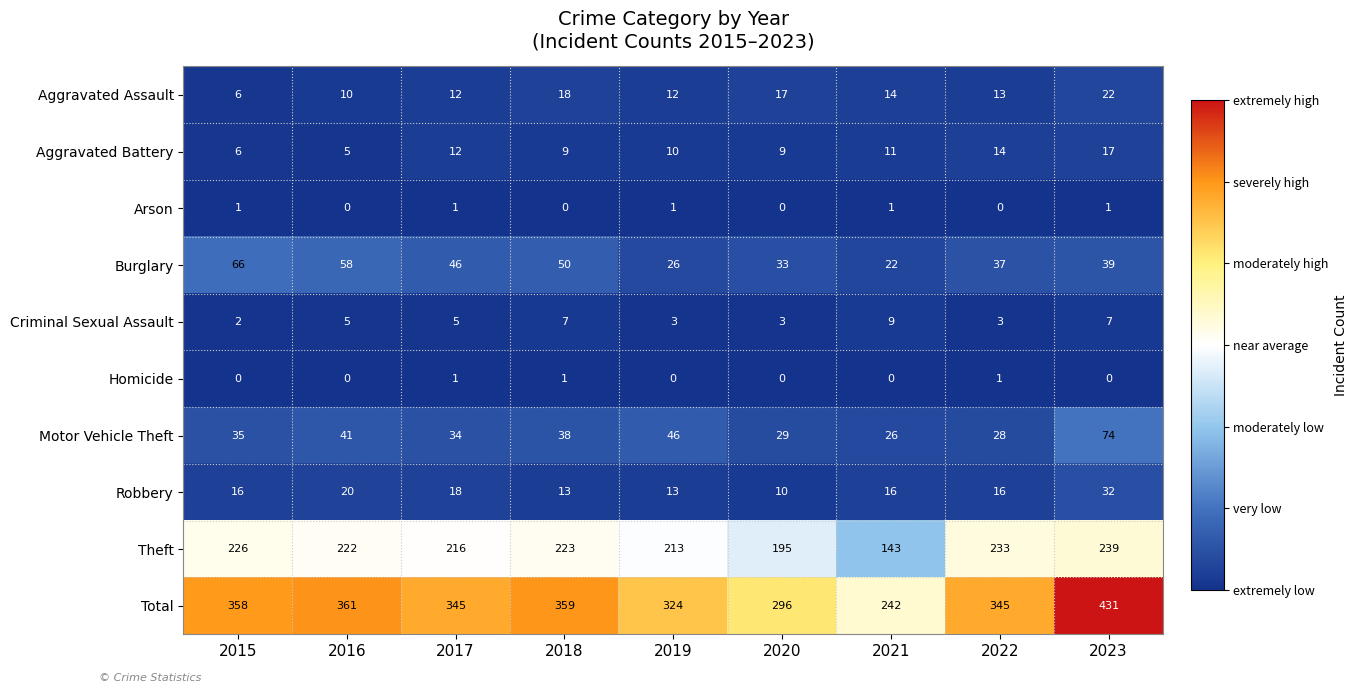

What is the total value across all series at 2017?

690